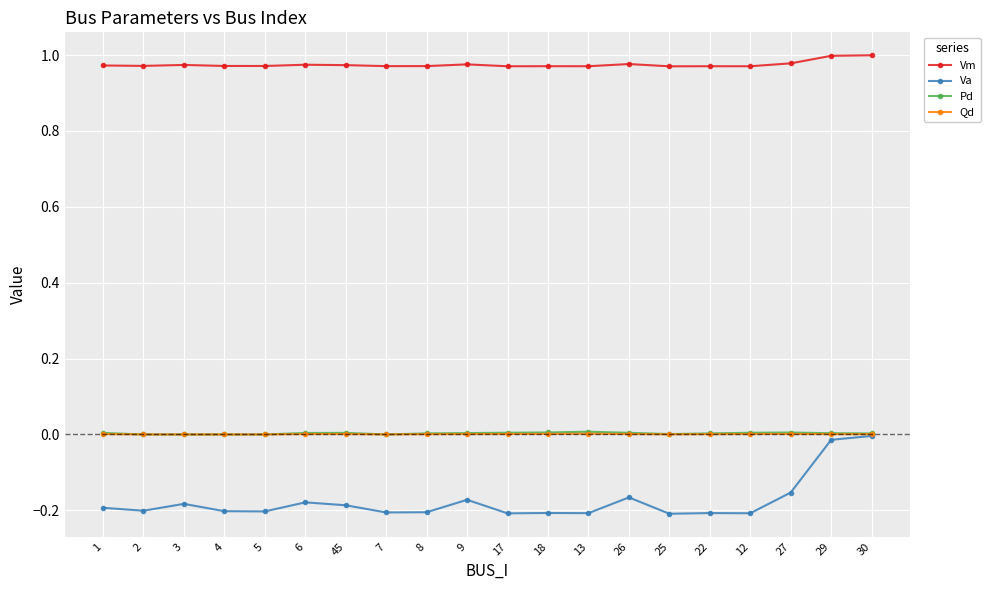

Which series has the largest total across all categories?

Vm